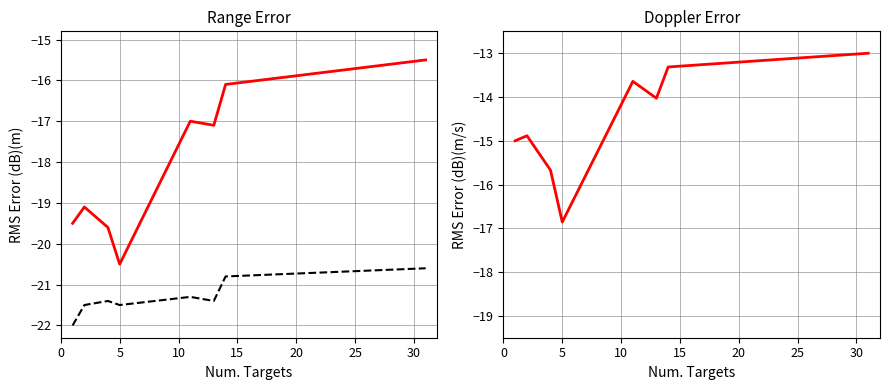

At which label does +/- first exceed -20?

30